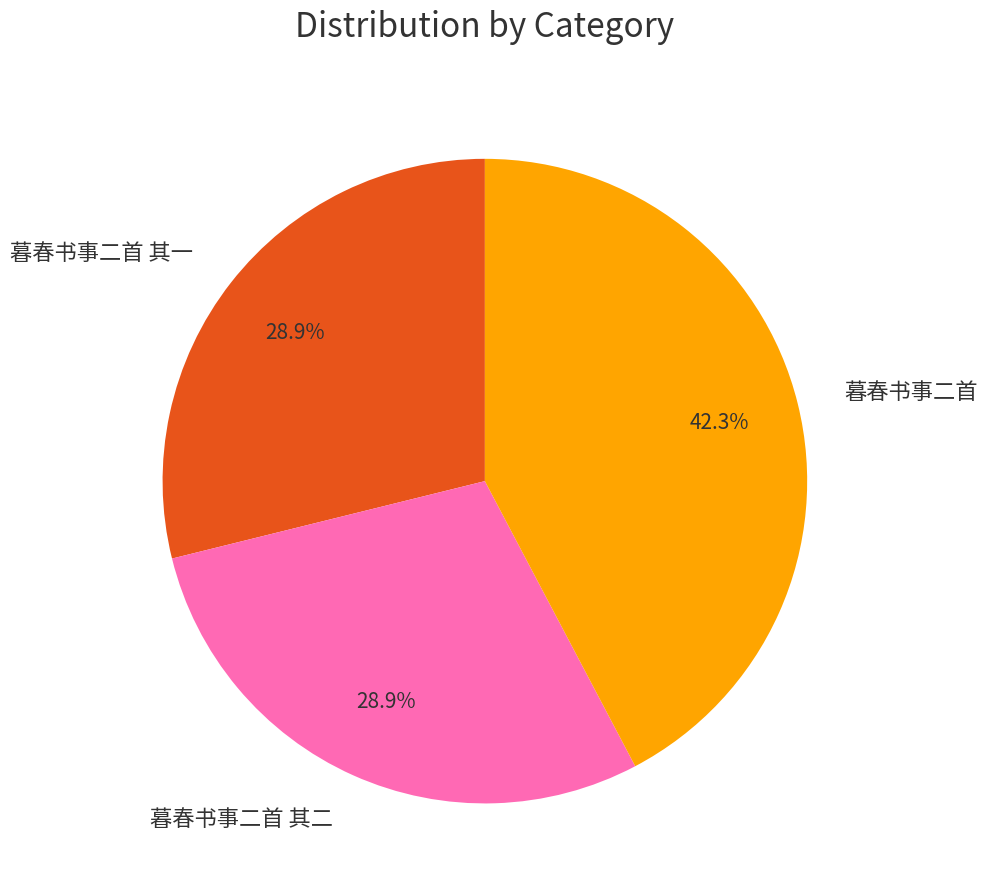

Is it true that 暮春书事二首 is 42% of the pie?

True